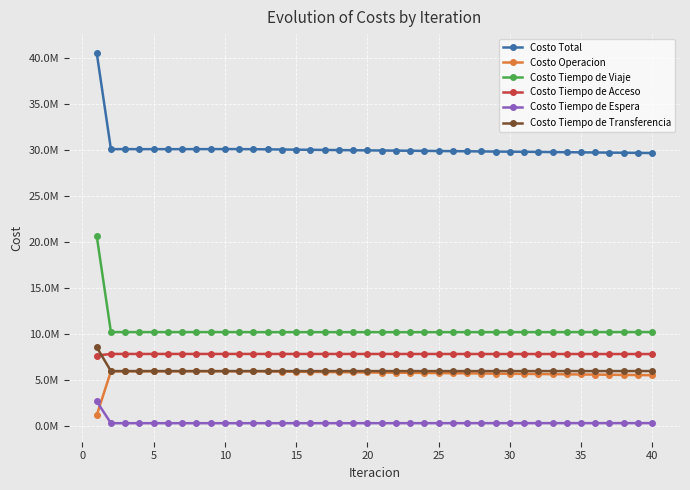

What are all the series names shown in the legend?

Costo Total, Costo Operacion, Costo Tiempo de Viaje, Costo Tiempo de Acceso, Costo Tiempo de Espera, Costo Tiempo de Transferencia